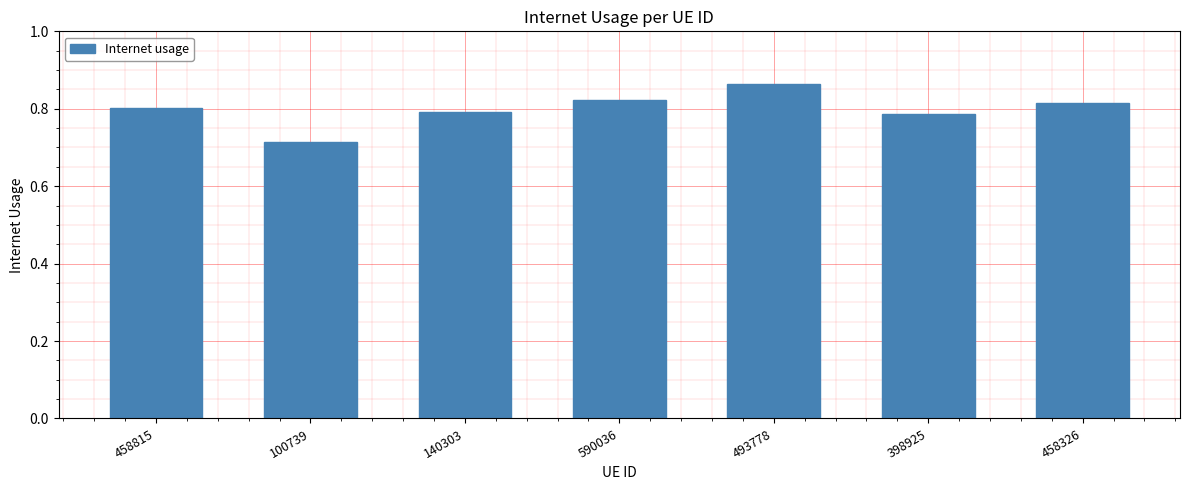

The chart shows a value of 1.4 at 493778. True or false?

False